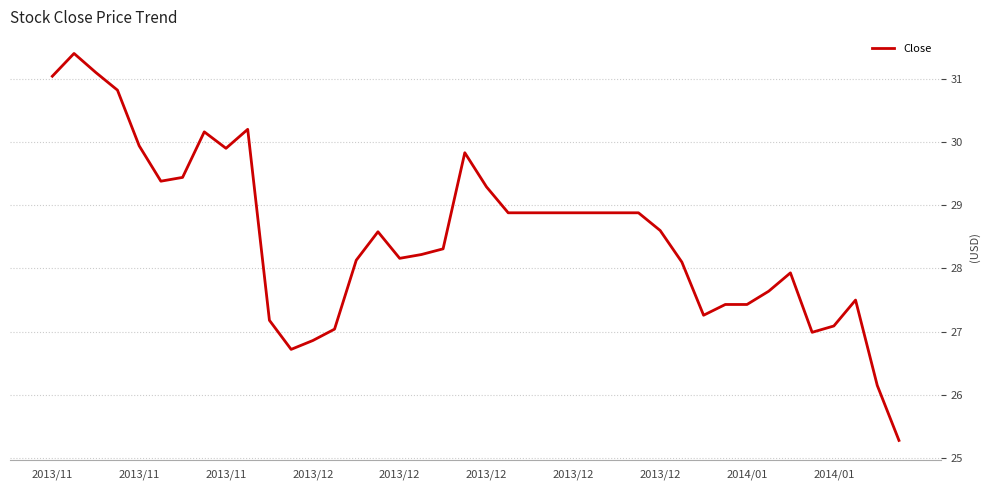

What is the greatest value displayed?

31.4